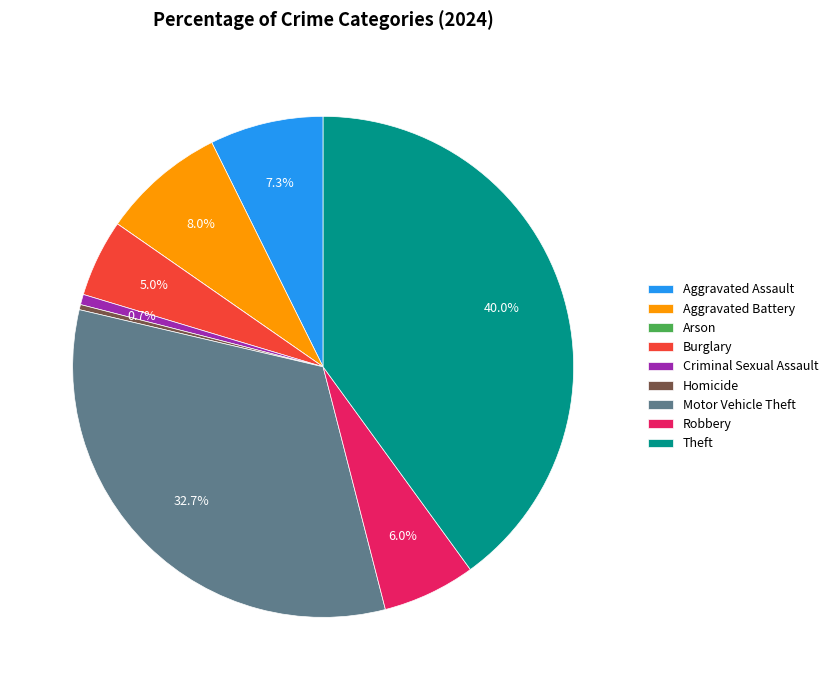

Between Aggravated Battery and Theft, which is larger?

Theft